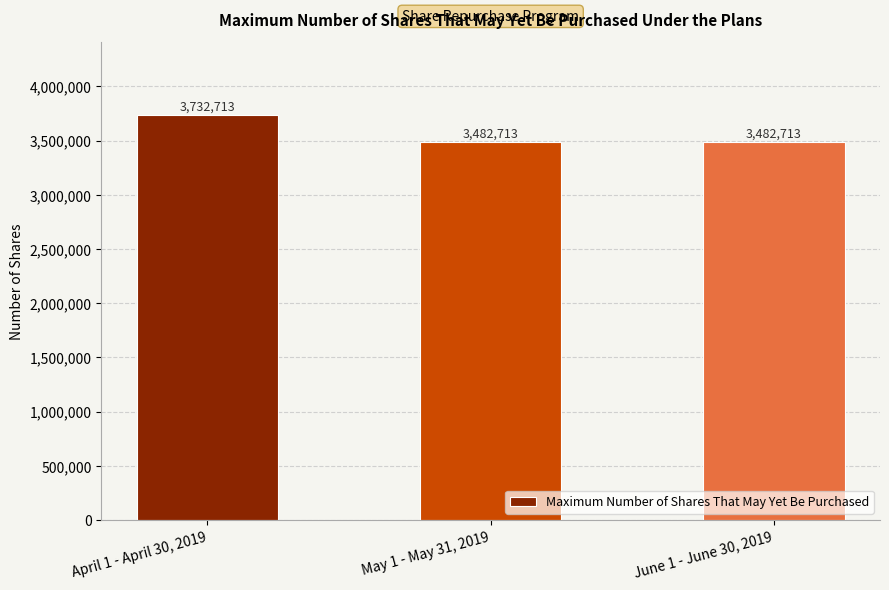

What is the label of the 2nd bar from the left?

May 1 - May 31, 2019